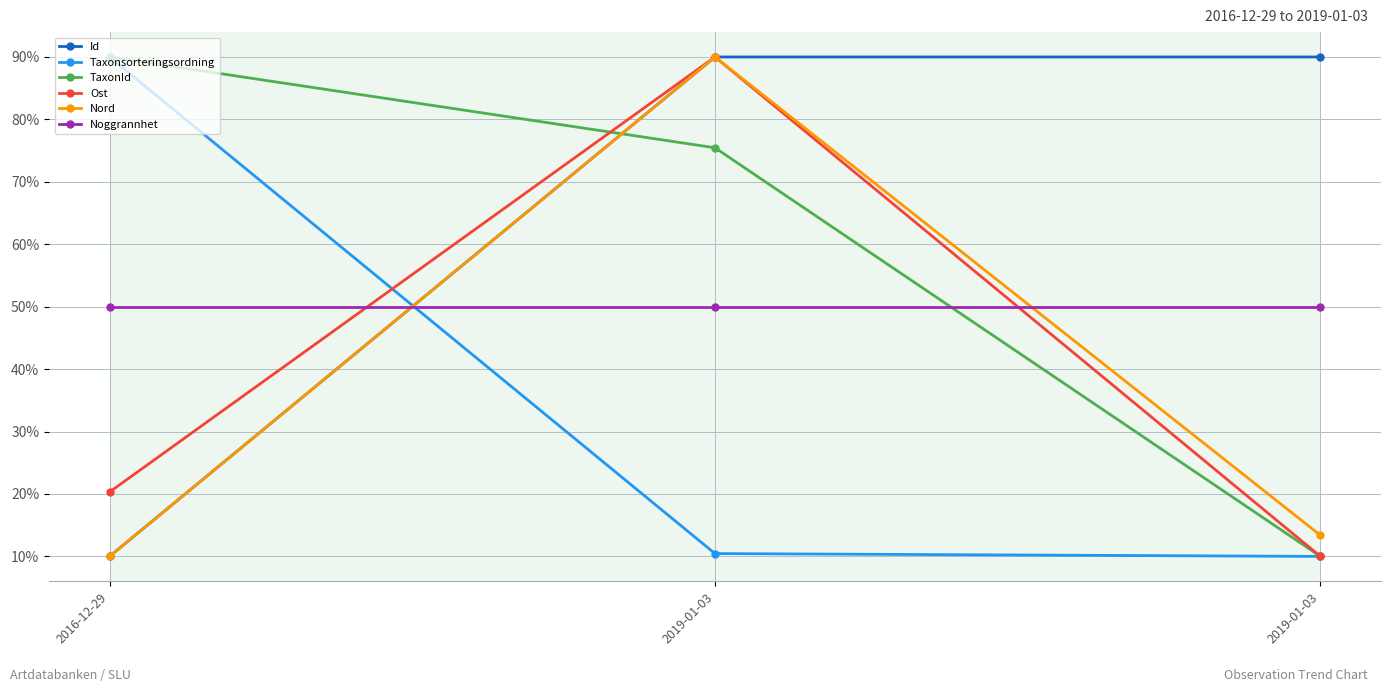

What is the difference between the Id values at 2016-12-29 and 2019-01-03?

80.0